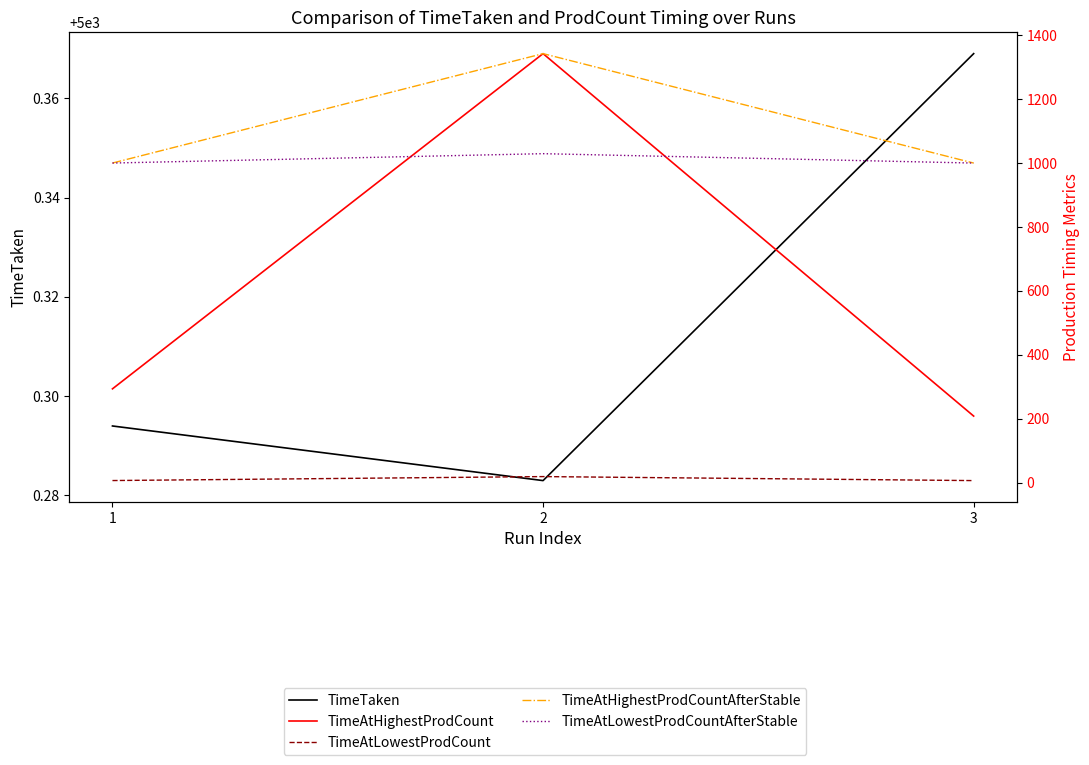

Is the value of TimeAtHighestProdCount at 2 greater than the value of TimeAtLowestProdCountAfterStable at 2?

Yes